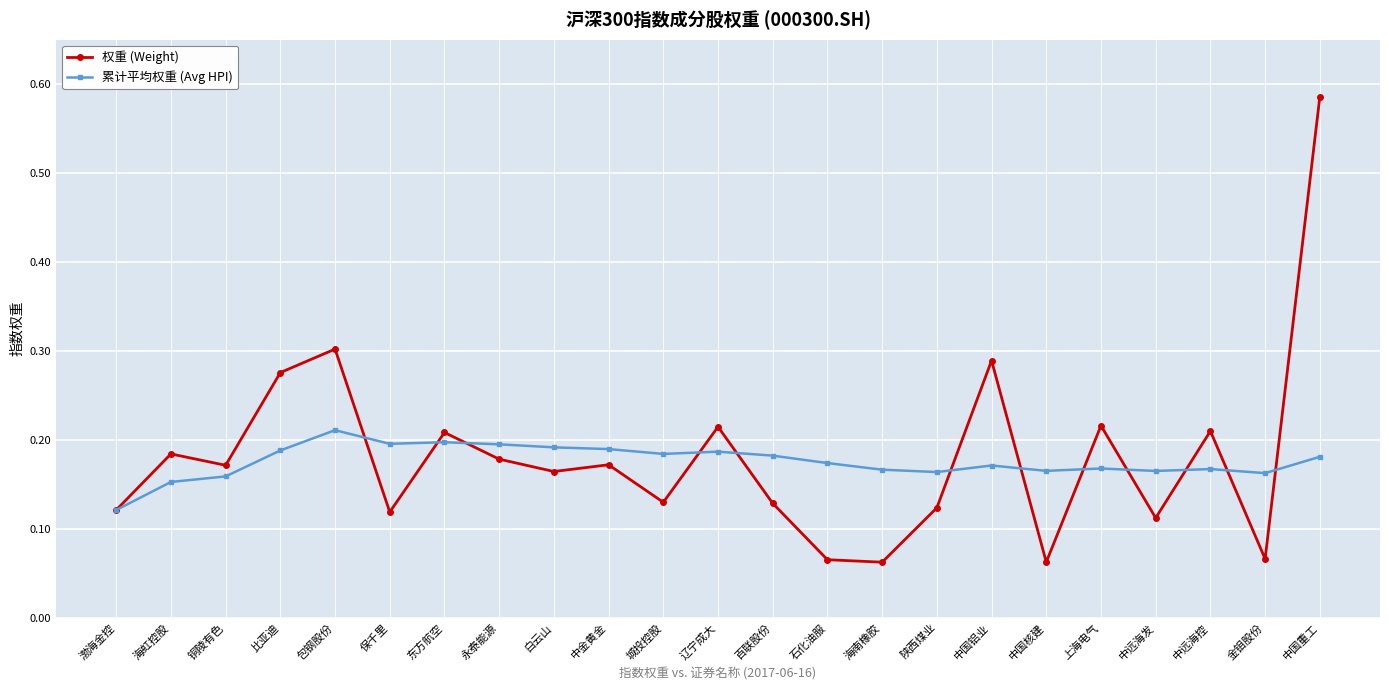

Which series has the largest total across all categories?

权重 (Weight)